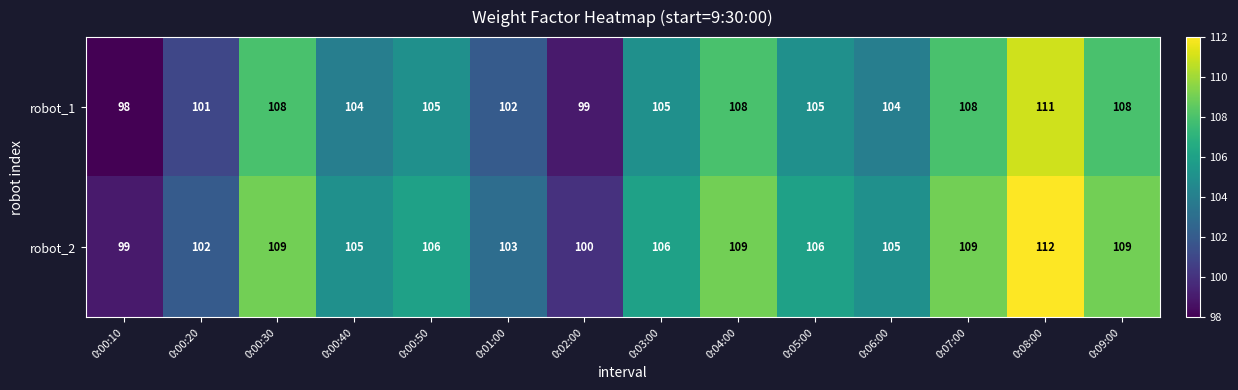

What is the approximate value of robot_2 at 0:05:00, to the nearest 10?

110